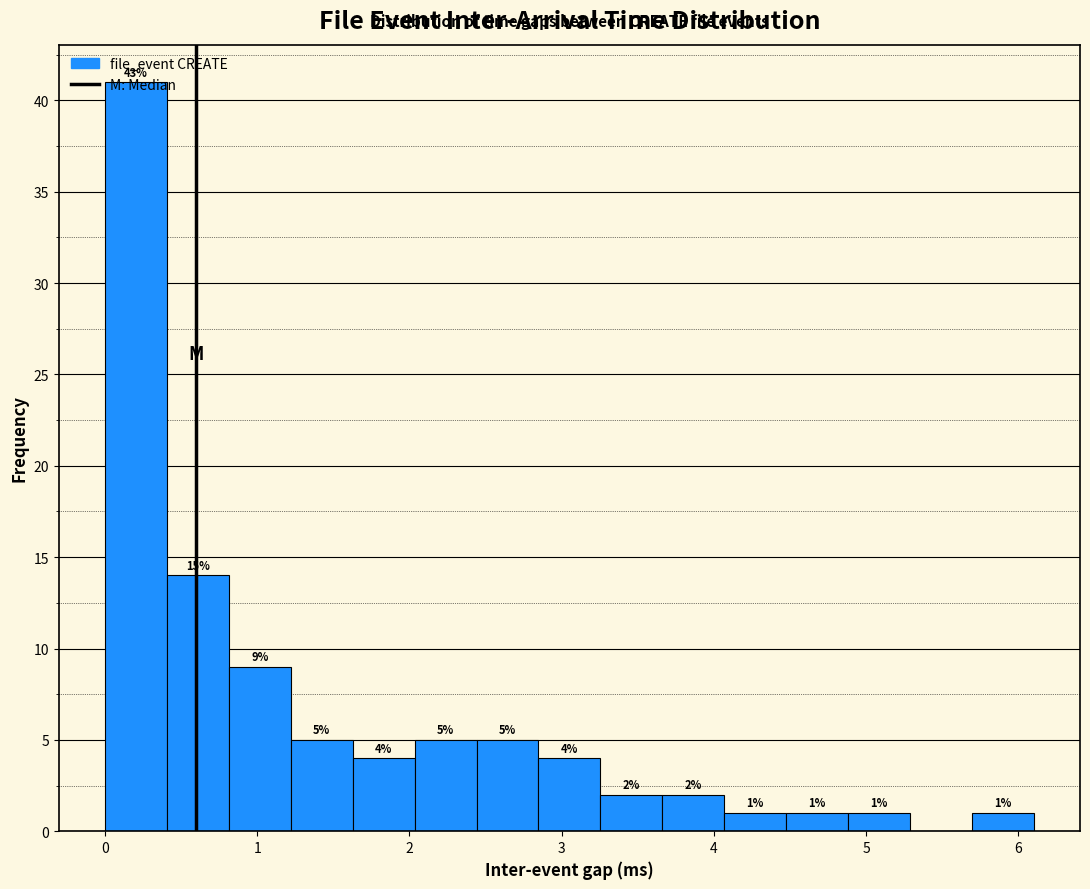

Which range on the x-axis has the tallest bar?

0.0 to 0.4